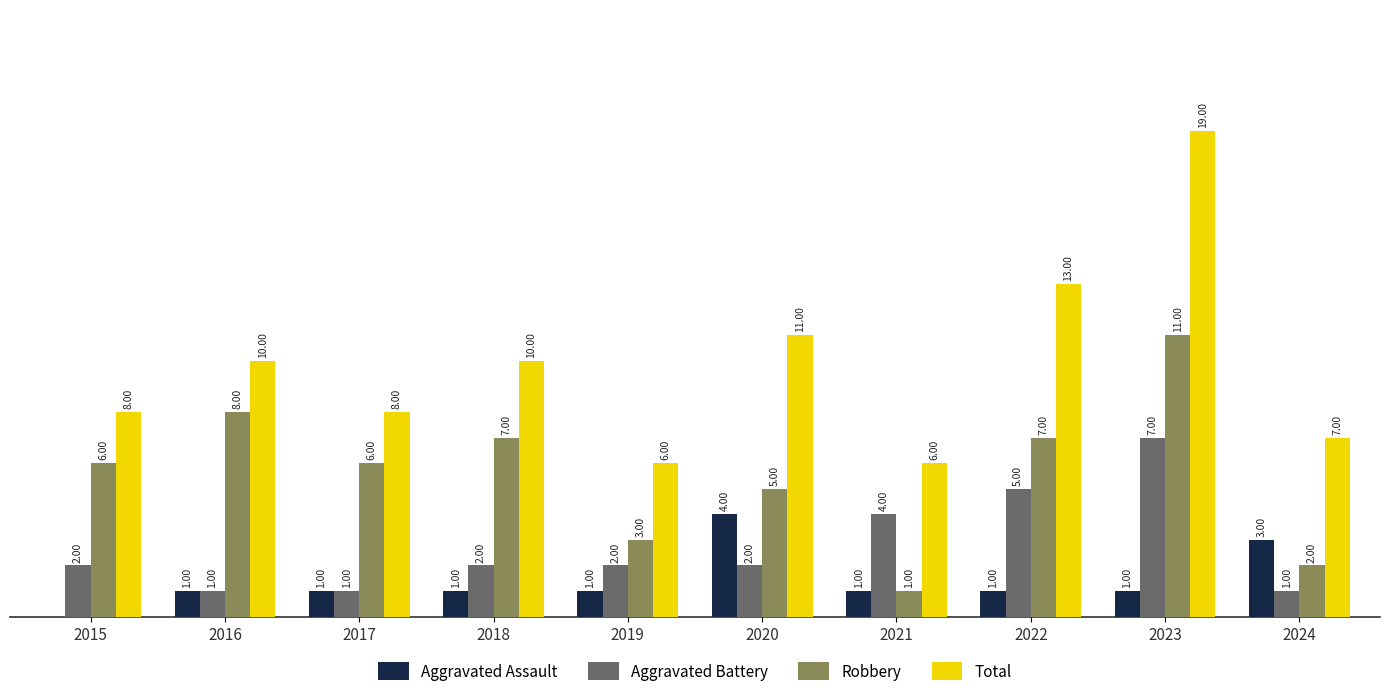

Is the value of Total at 2024 greater than the value of Robbery at 2016?

No